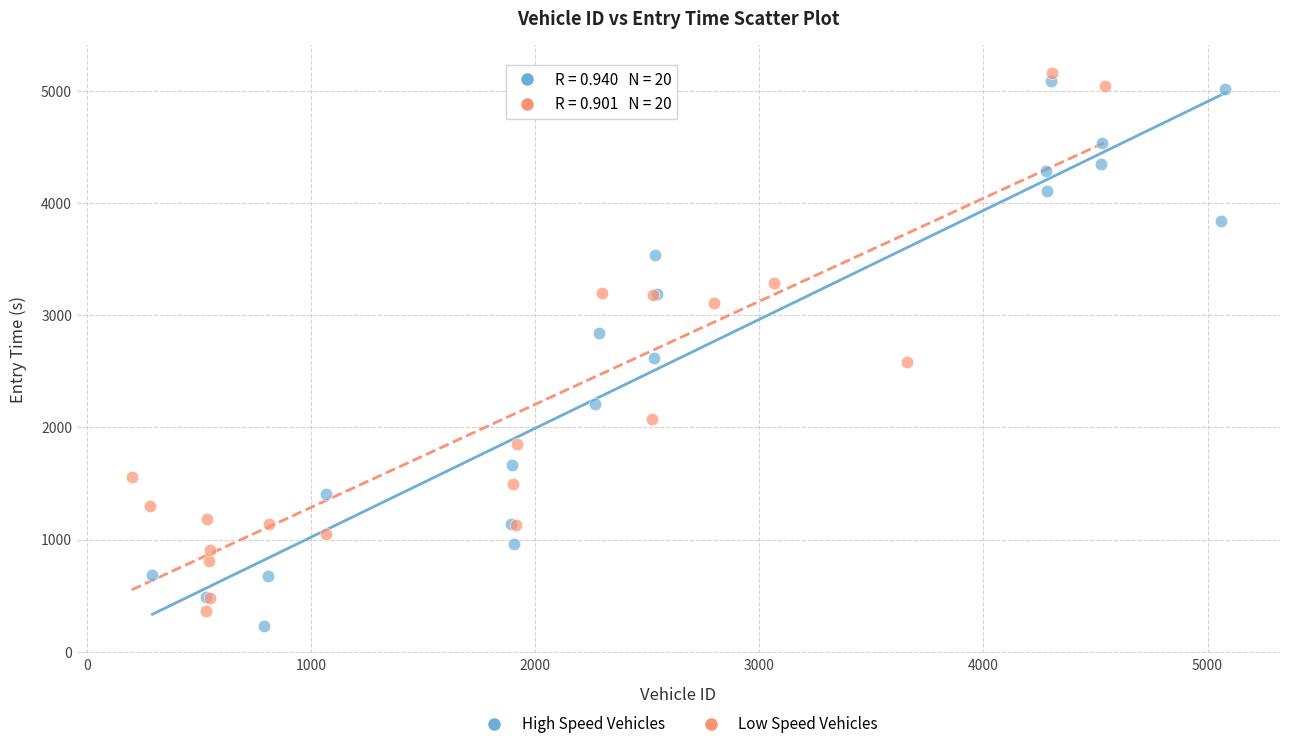

Which series has the widest spread of Y values?

High Speed Vehicles